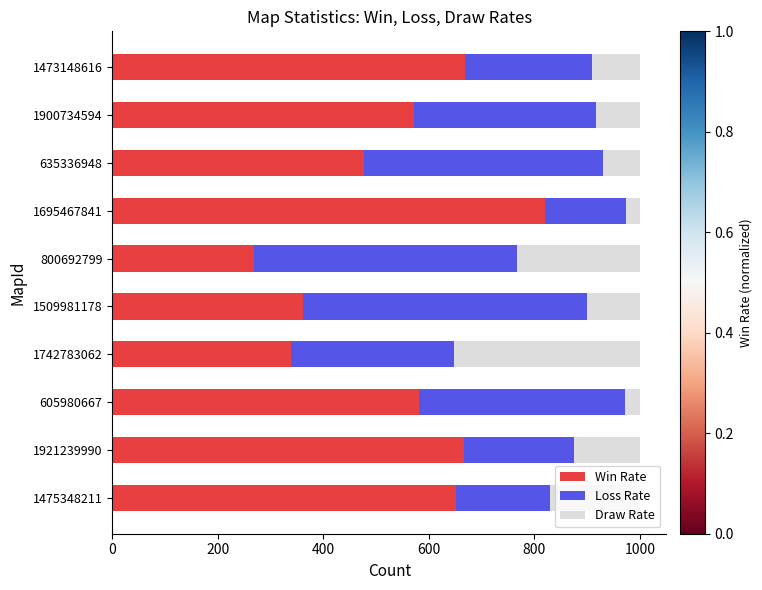

What are all the series names shown in the legend?

Win Rate, Loss Rate, Draw Rate